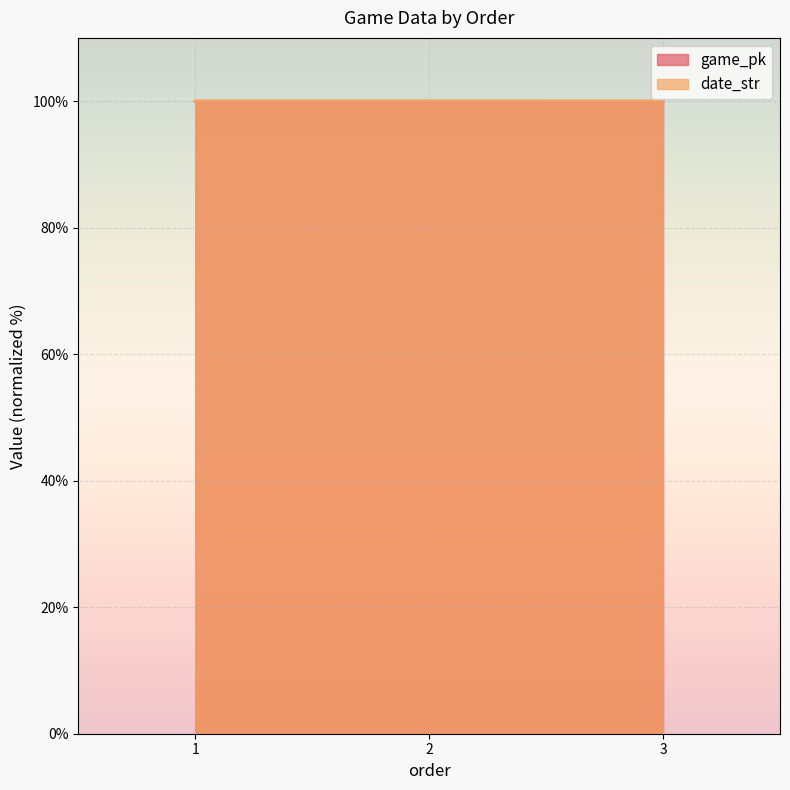

The date_str series shows 29.3 at 3. True or false?

False